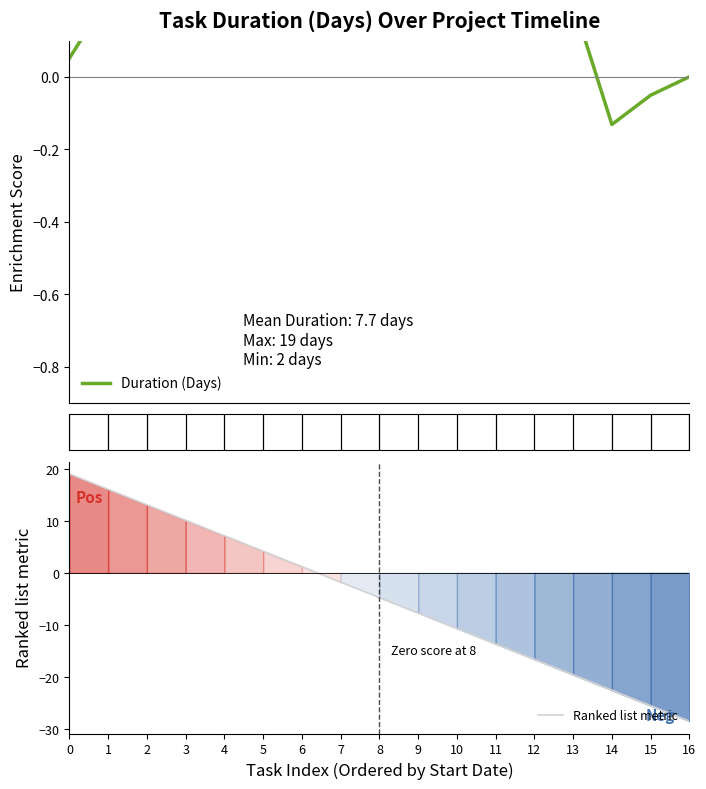

Where is the first local maximum for Duration (Days)?

2